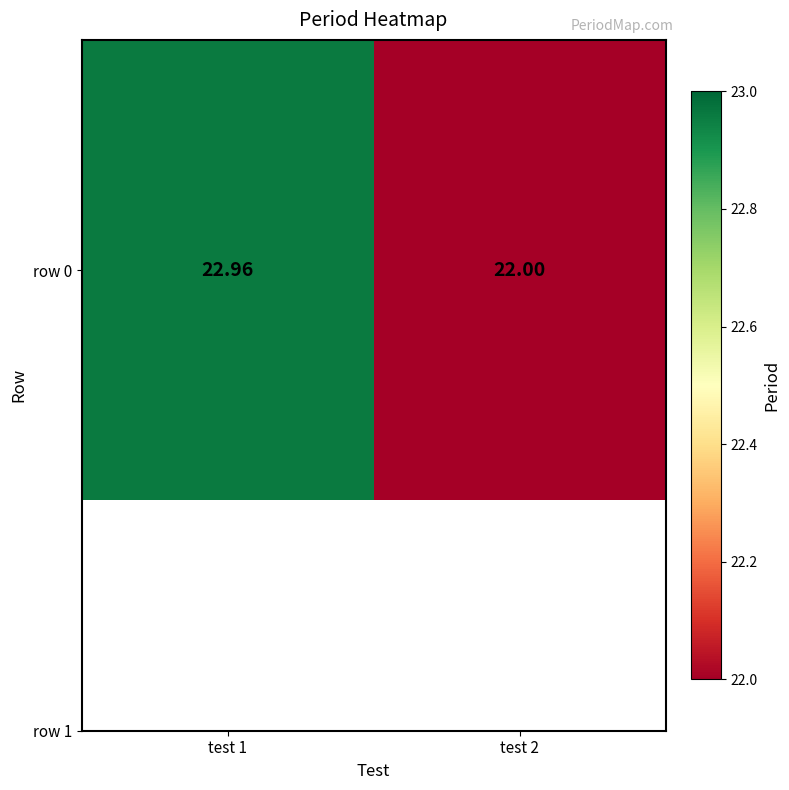

Reading right to left, list all the values displayed in this chart.

22.0	23.0